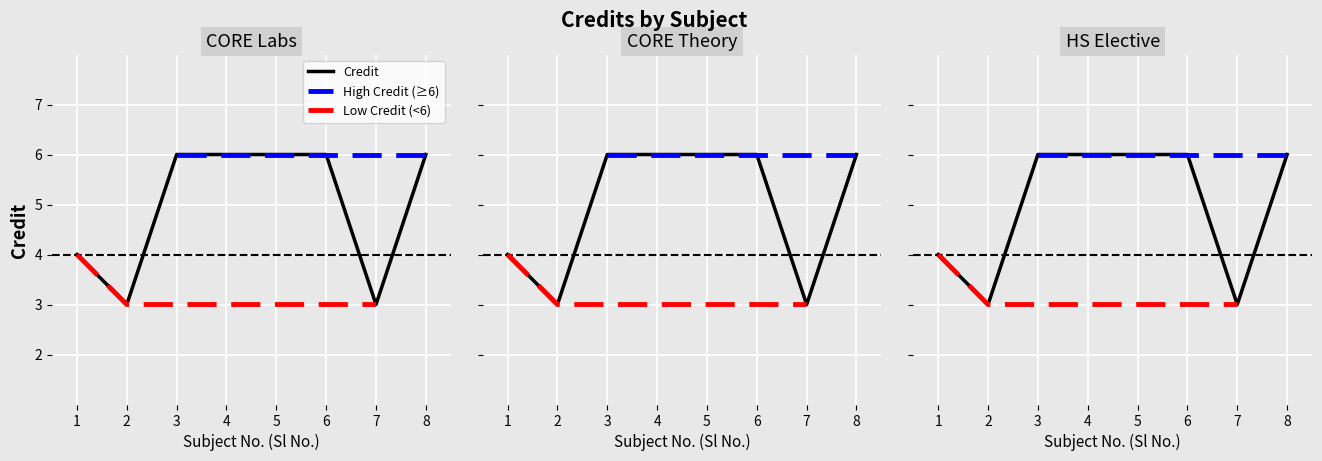

What is the minimum value shown in the chart?

3